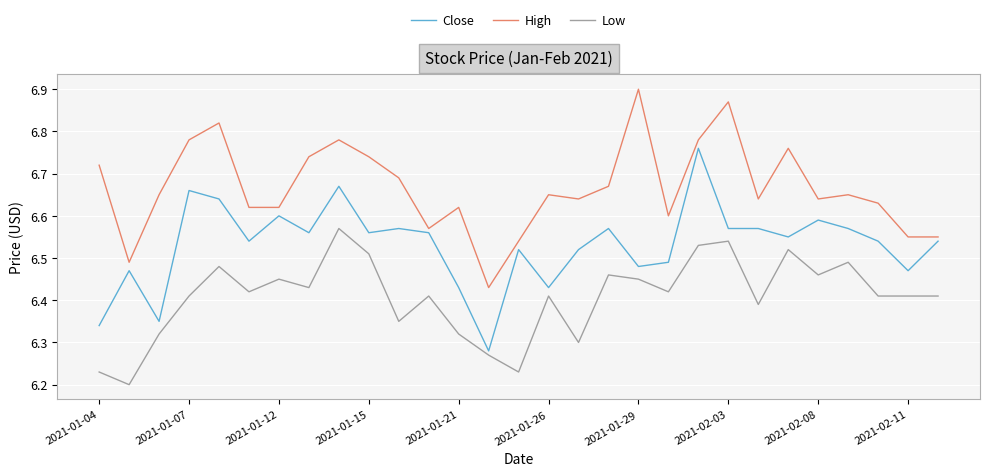

Rank the series by their maximum value, from highest to lowest.

High, Close, Low